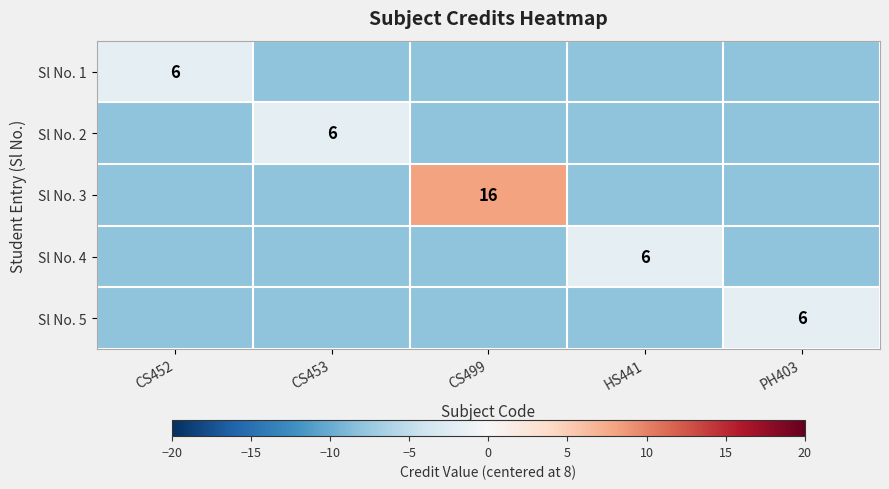

Between CS453 and HS441, which is larger?

CS453